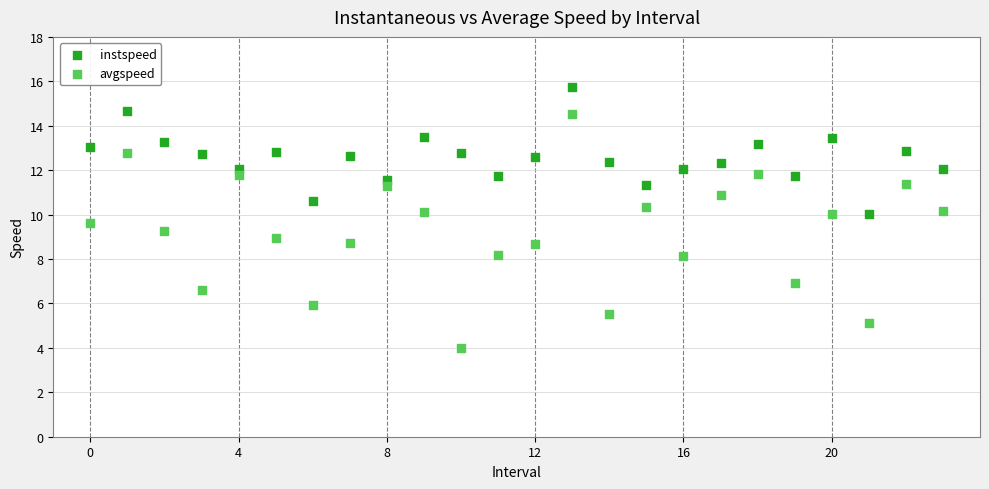

Across all data points, what is the range of Y values (max minus min)?

11.7